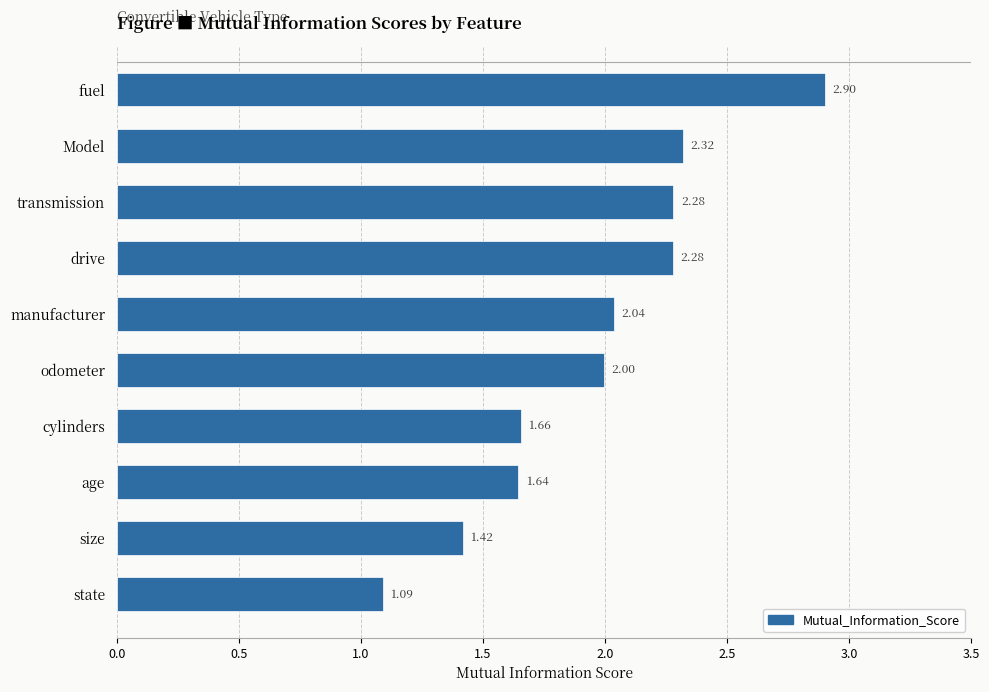

What is the label of the 8th bar from the bottom?

transmission